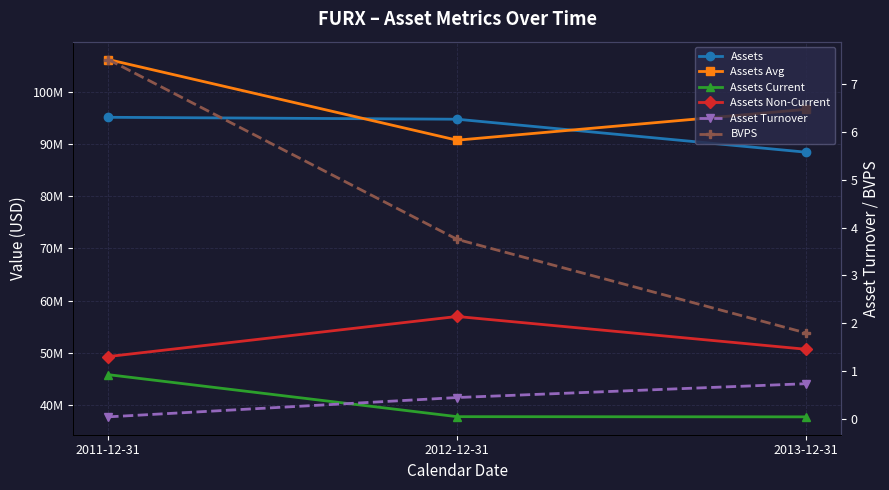

Which series has the largest range (max minus min)?

Assets Avg